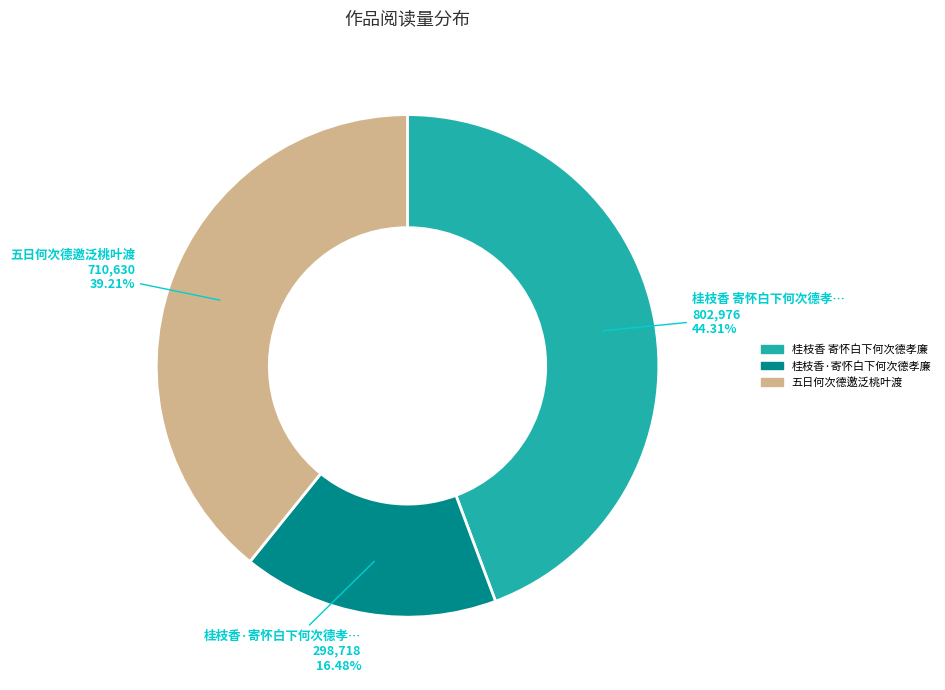

The 五日何次德邀泛桃叶渡 slice represents 28% of the pie. True or false?

False